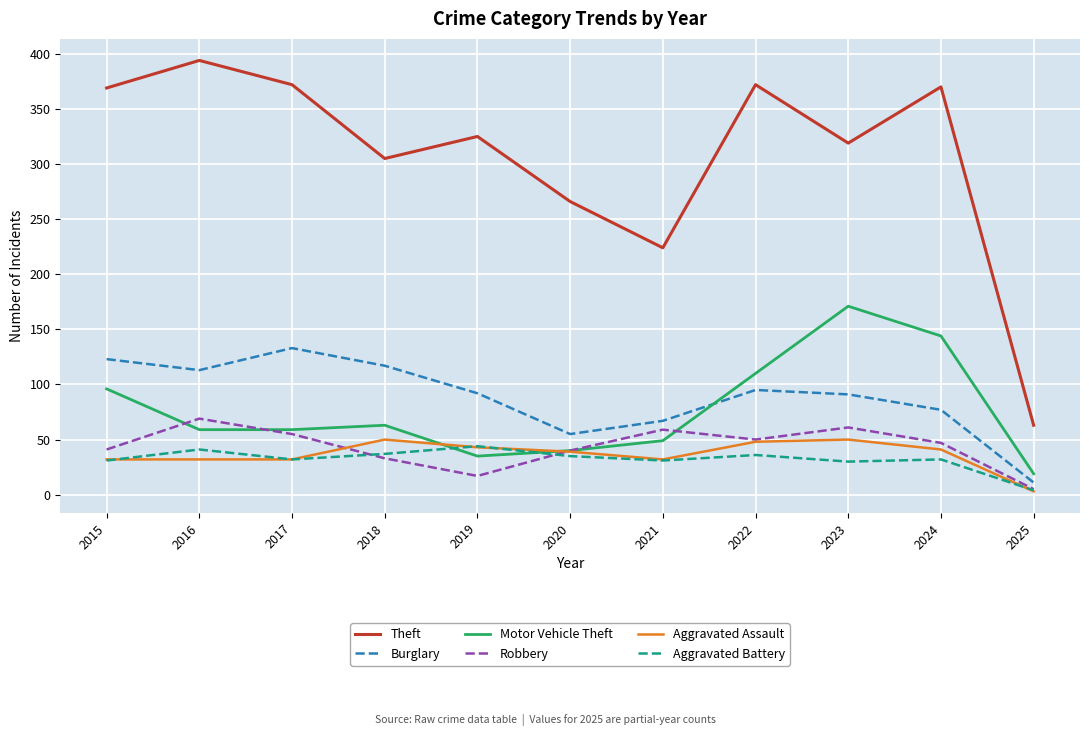

Which series has the largest total across all categories?

Theft